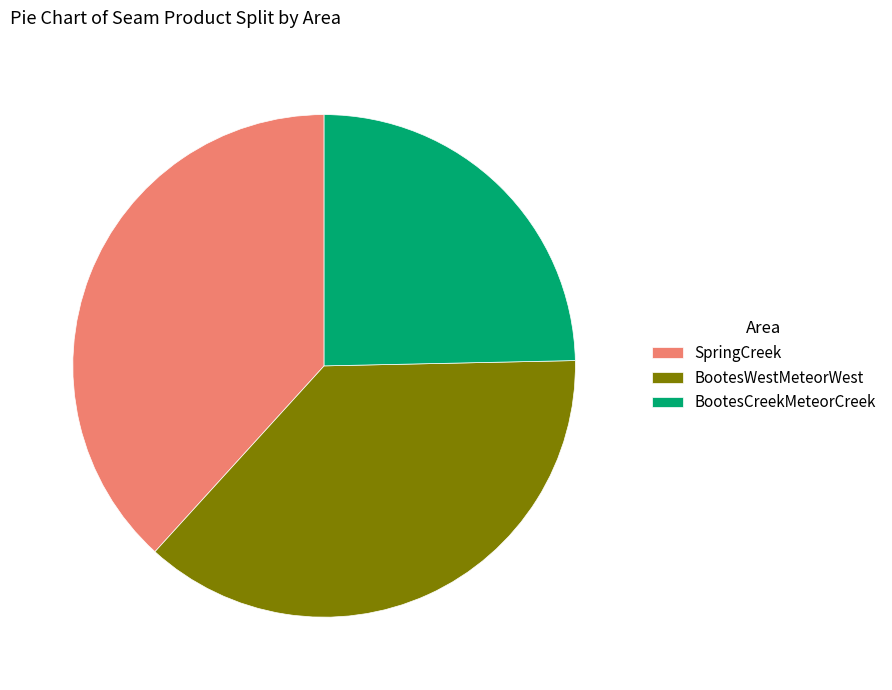

Which slice is the smallest?

BootesCreekMeteorCreek